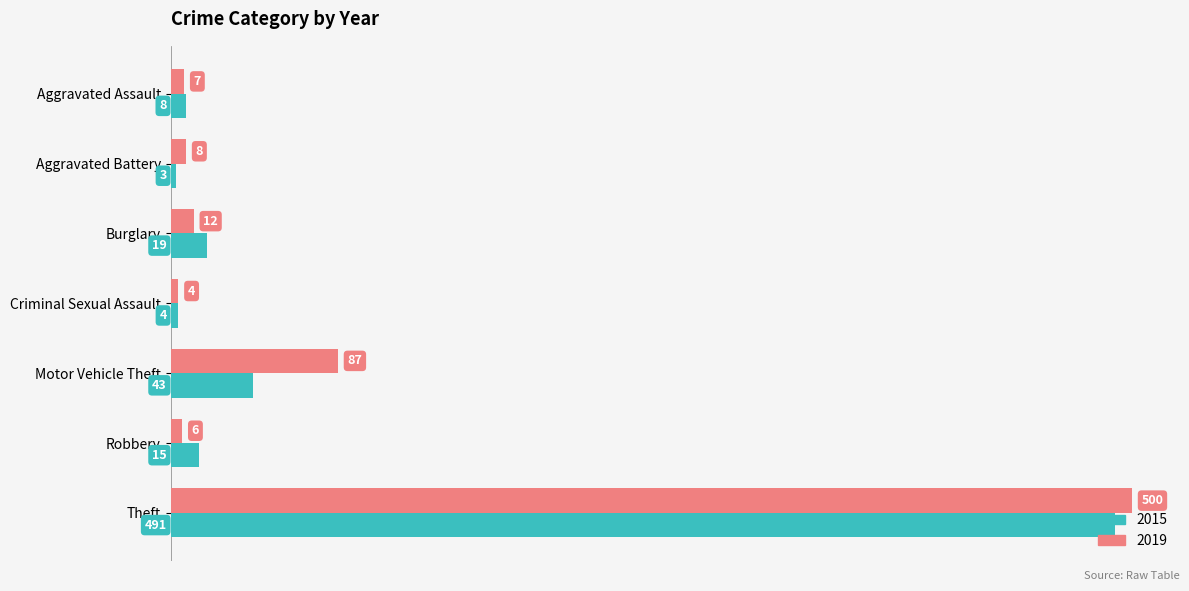

At which label does 2015 reach its peak?

Theft